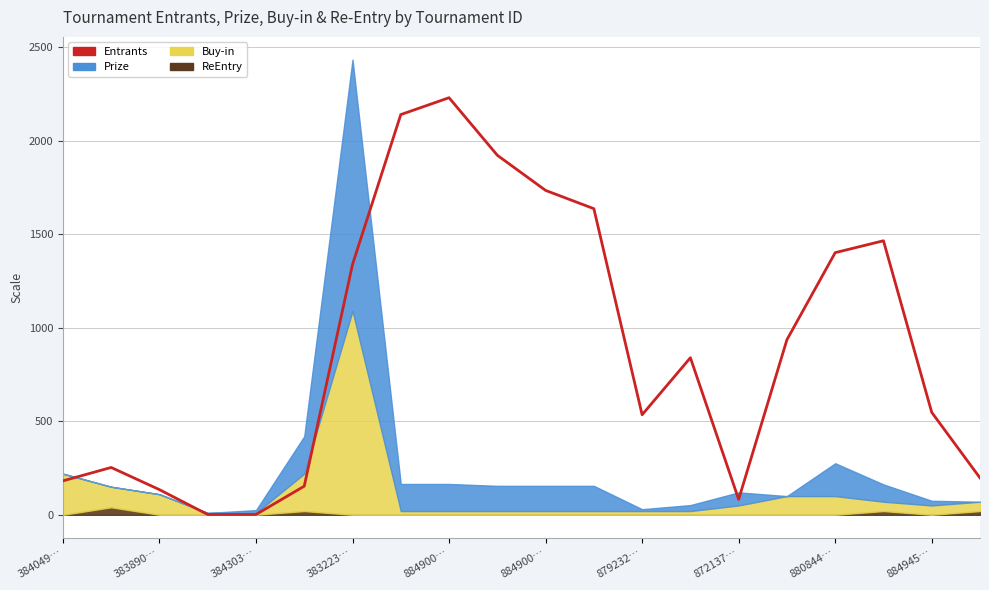

What is the value of the 2nd point from the left?

253.1